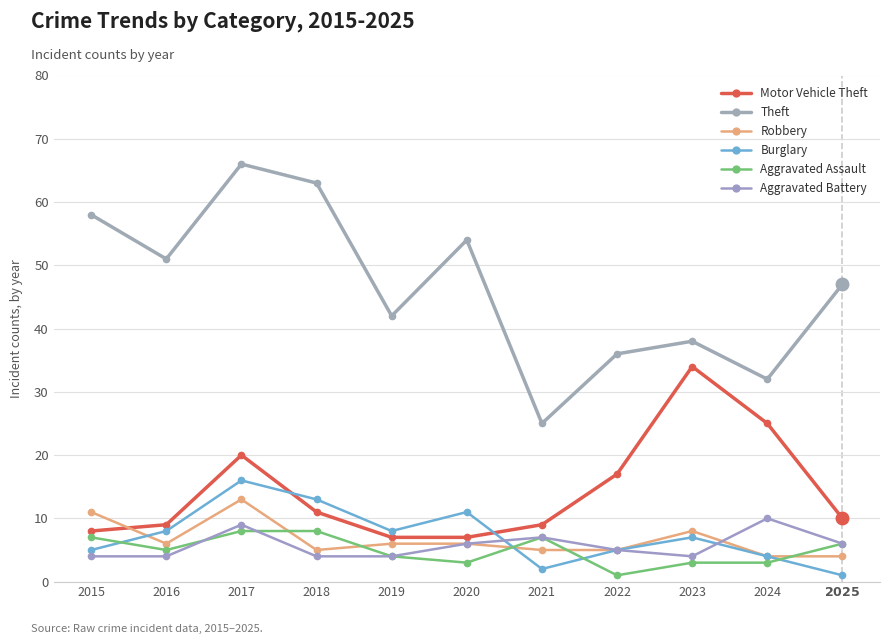

How many interior local valleys does the Theft series have?

4